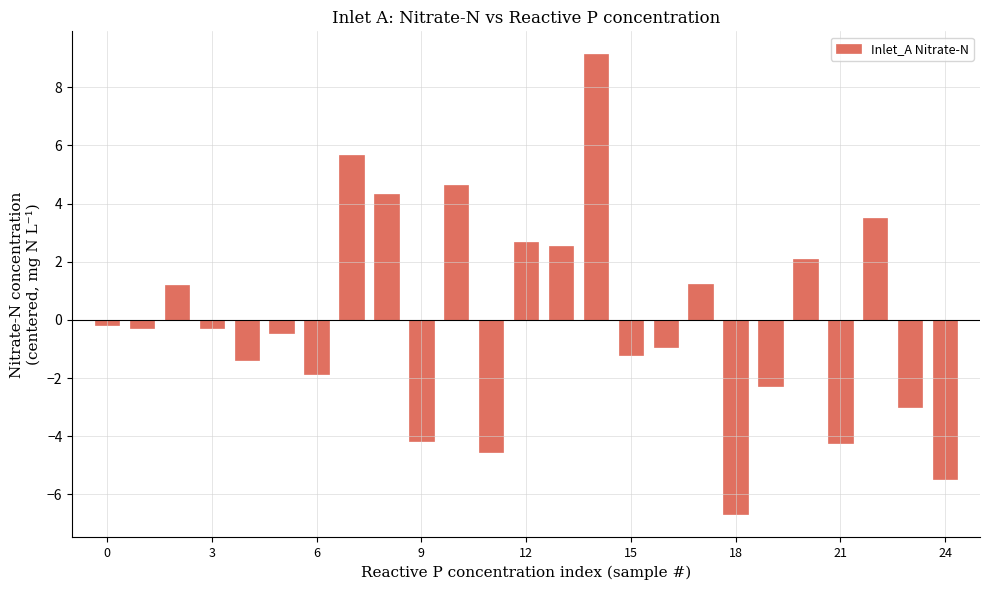

What is the greatest value displayed?

9.1